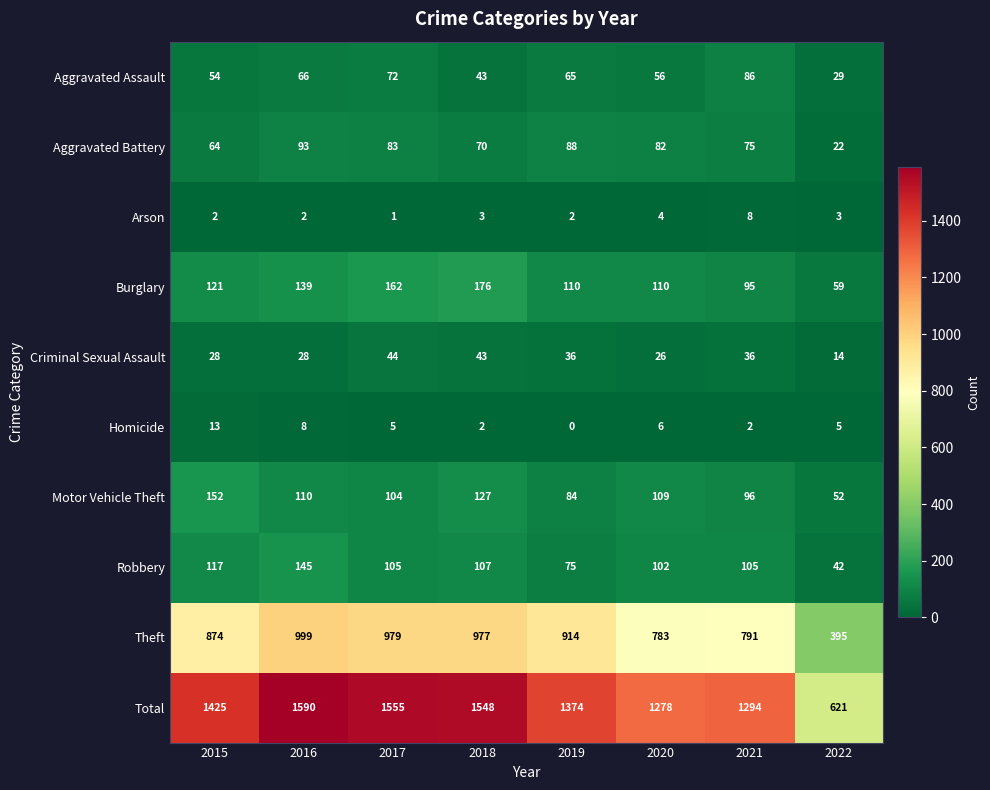

List the series in order of their peak value, lowest first.

Arson, Homicide, Criminal Sexual Assault, Aggravated Assault, Aggravated Battery, Robbery, Motor Vehicle Theft, Burglary, Theft, Total